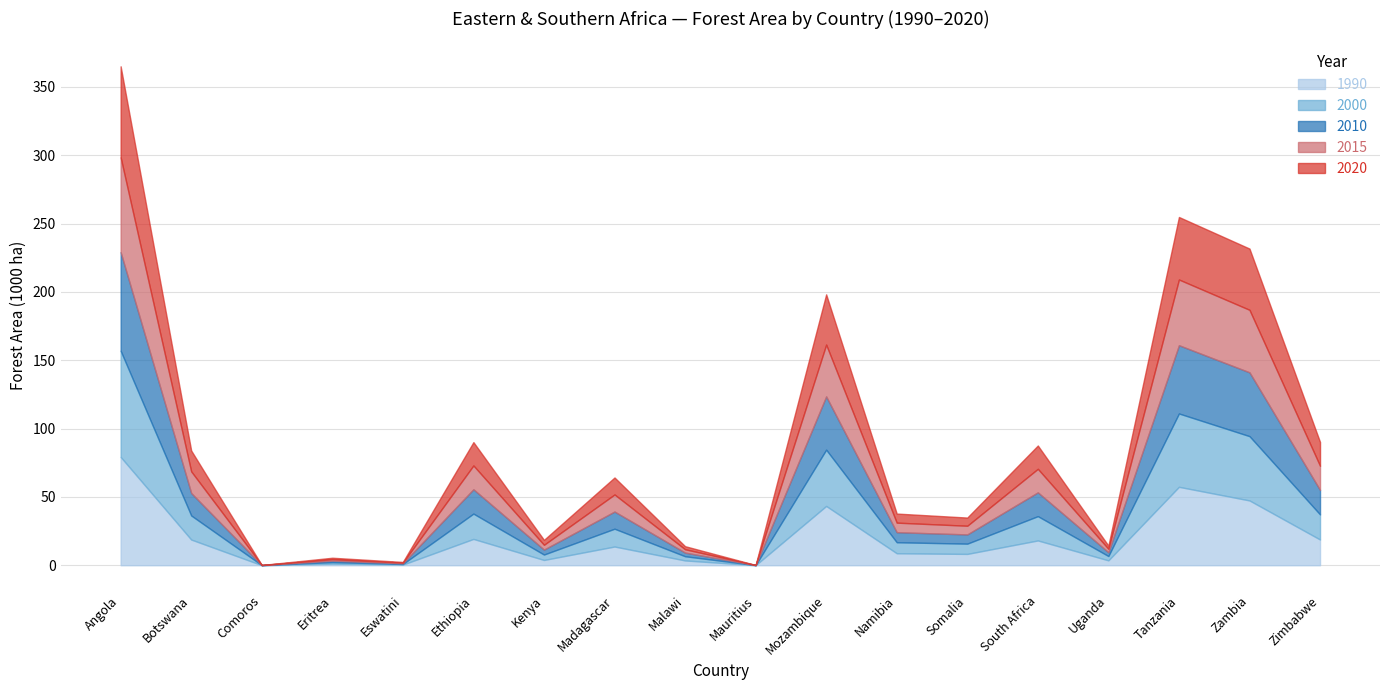

At which label does 1990 reach its peak?

Angola